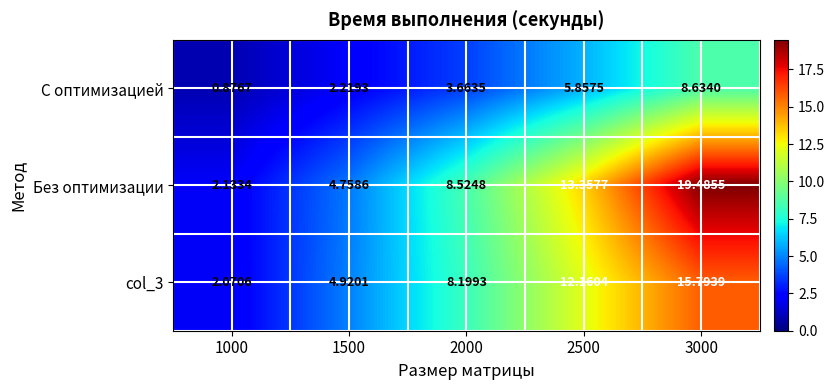

Which series has the largest total across all categories?

Без оптимизации